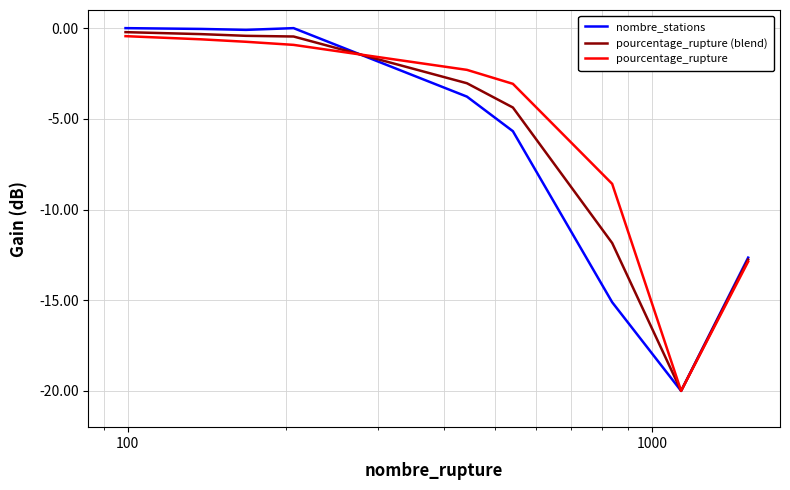

What is the lowest value of the pourcentage_rupture (blend) series?

-20.0